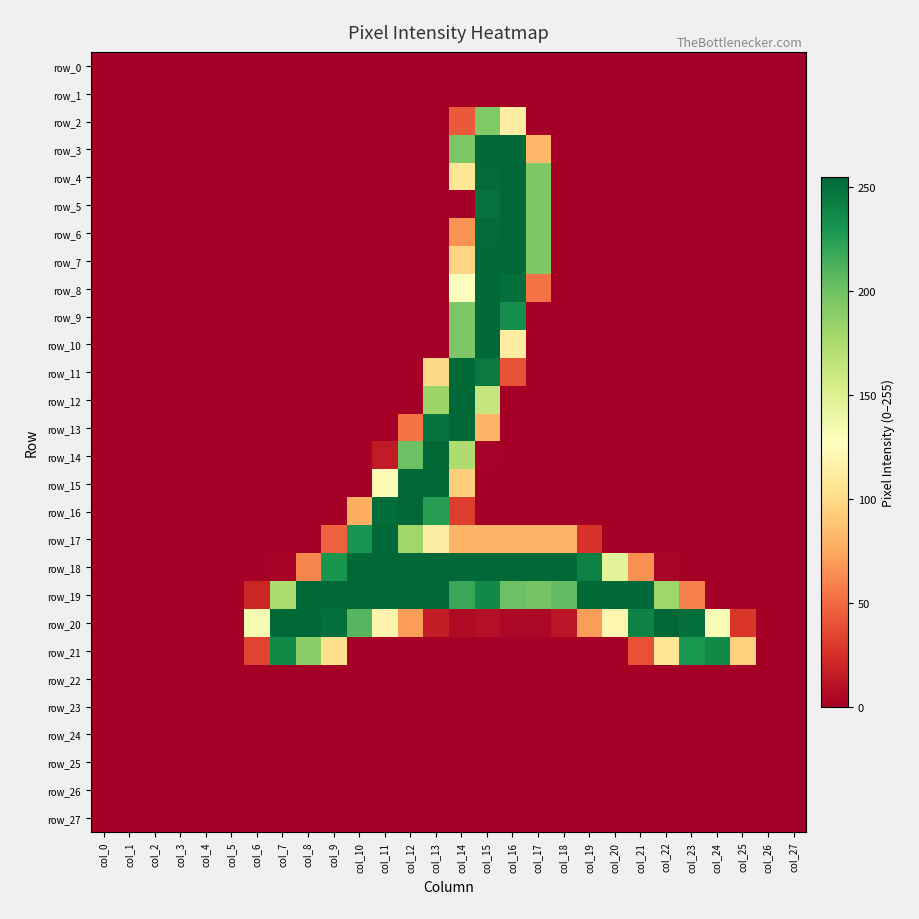

What is the difference between the row_21 values at col_16 and col_23?

229